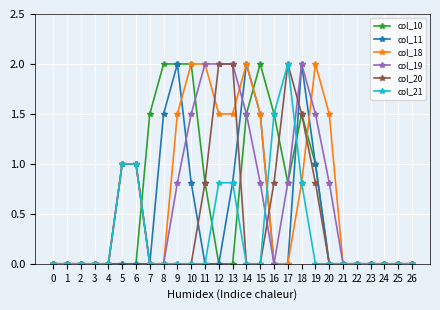

What is the difference between the highest and lowest values at 19?

2.0